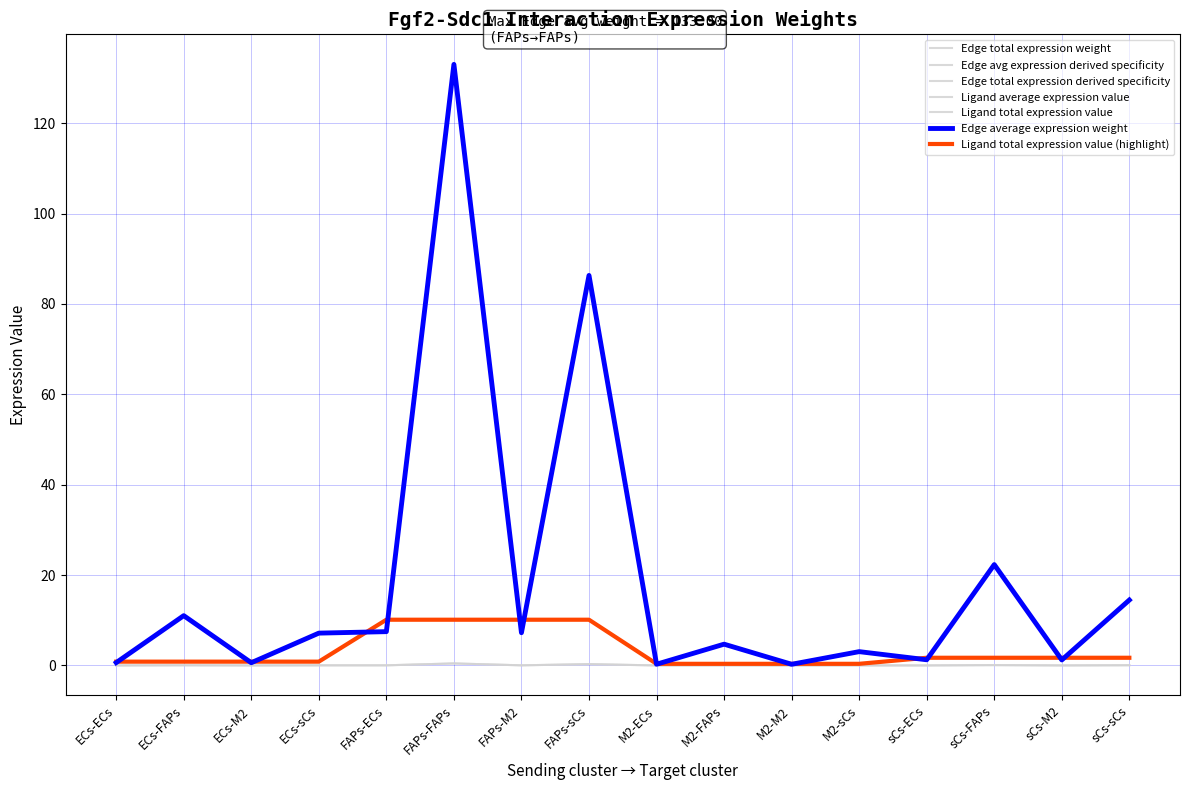

The Ligand average expression value series shows 0.4 at M2-ECs. True or false?

True